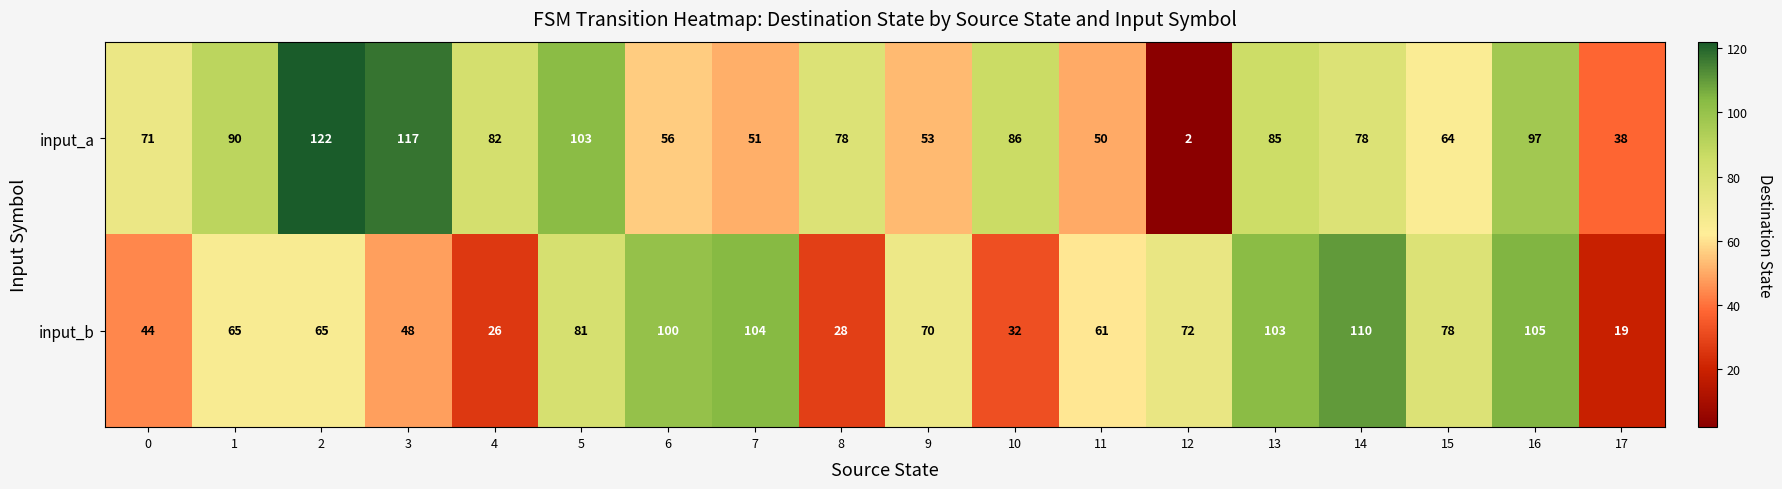

Which series has the widest spread of values?

input_a